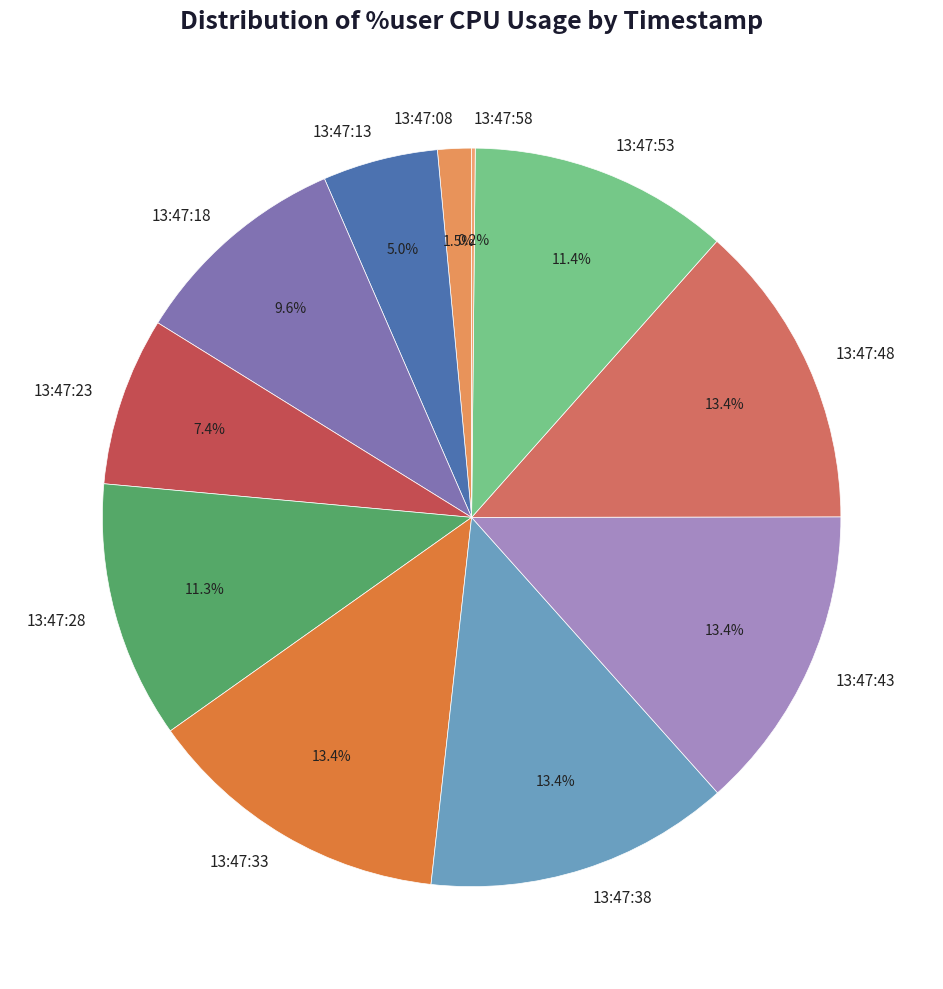

What is the total percentage of 13:47:13 and 13:47:08?

6.5%